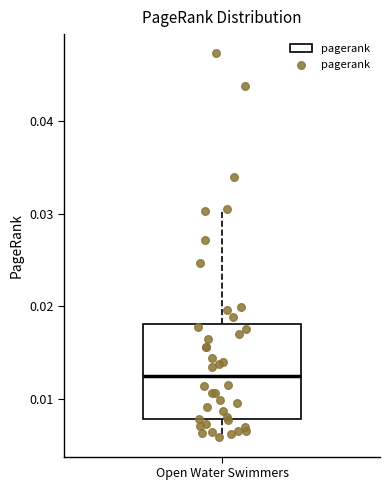

Transcribe this box plot: give where the median line is, the range the box spans, and where the two whiskers end, as read against the y-axis. The values are not printed on the chart, so give them approximately, as read against the axis.

median 0.012, box 0.008 to 0.018, whiskers 0.006 to 0.030